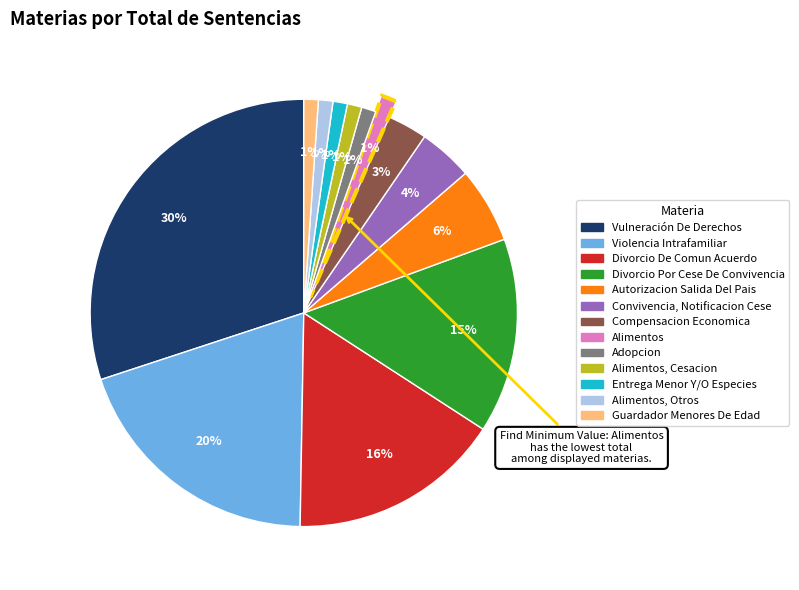

To the nearest percent, what percentage of the pie is Convivencia, Notificacion Cese?

4%